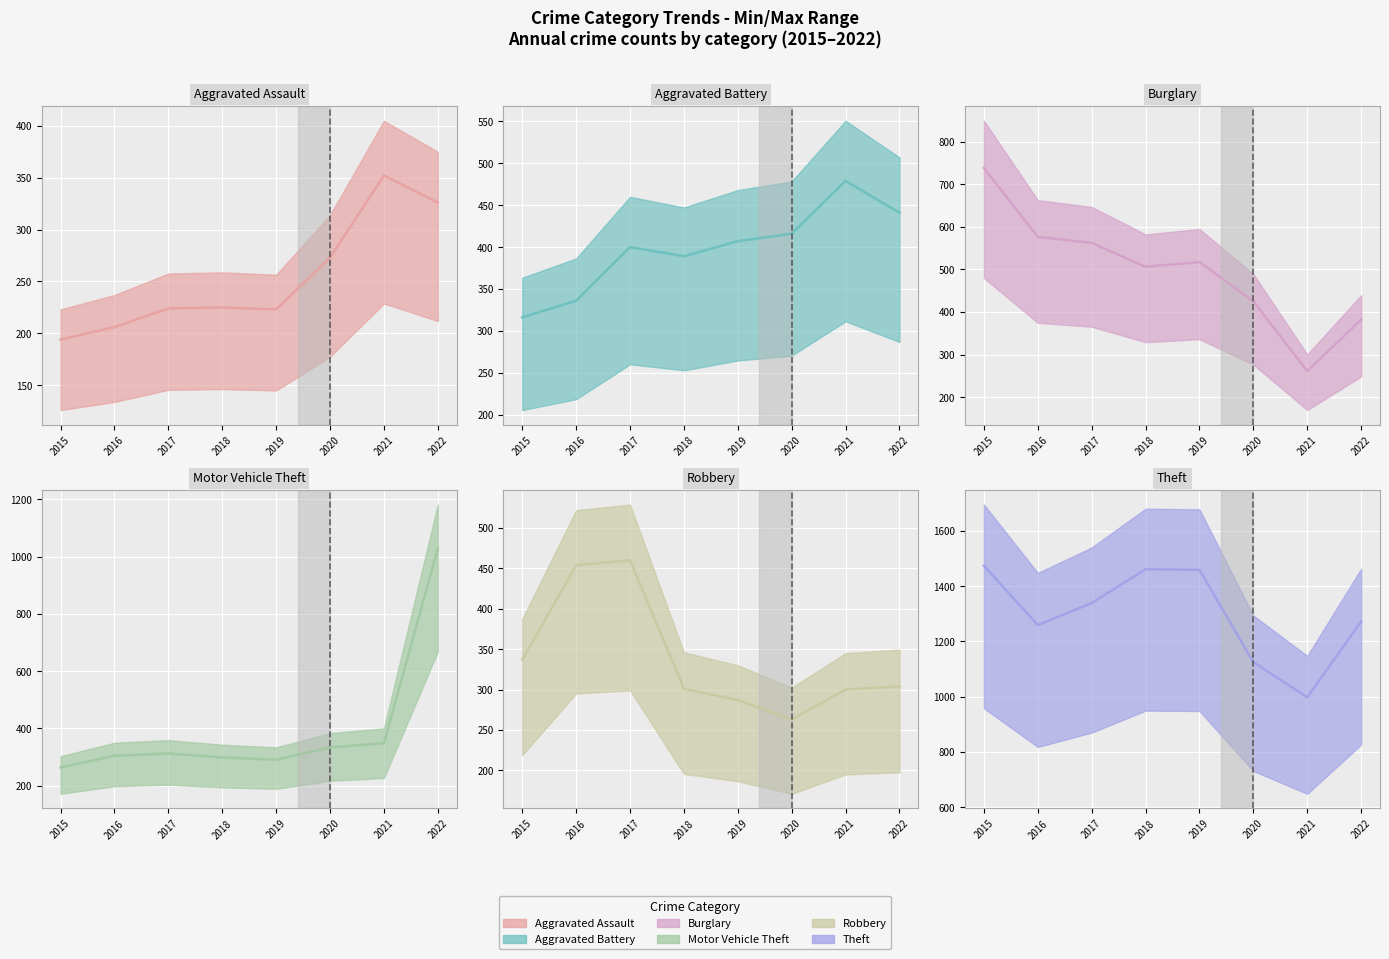

Reading left to right, list all the values displayed in this chart.

Aggravated Assault: 194	206	224	225	223	273	352	326
Aggravated Battery: 316	336	400	389	407	416	479	441
Burglary: 738	576	562	506	517	425	261	382
Motor Vehicle Theft: 263	304	312	298	290	333	348	1028
Robbery: 337	454	460	301	287	263	300	304
Theft: 1474	1259	1339	1461	1459	1125	998	1272